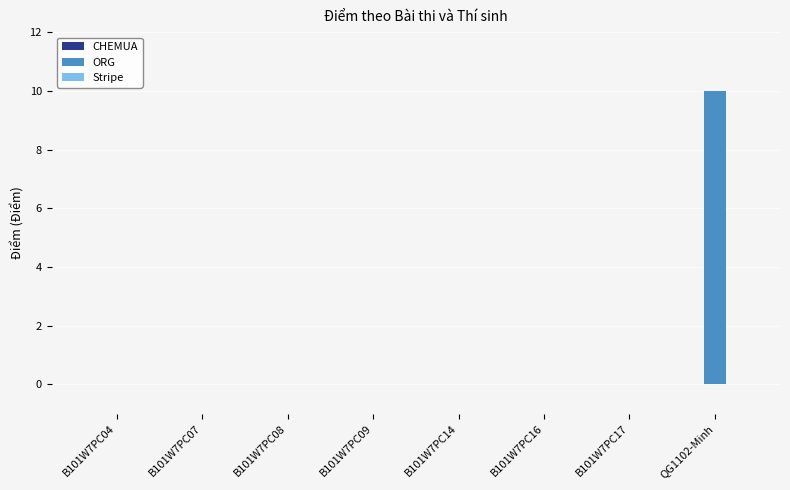

True or false: the data shows 0 at B101W7PC04.

True